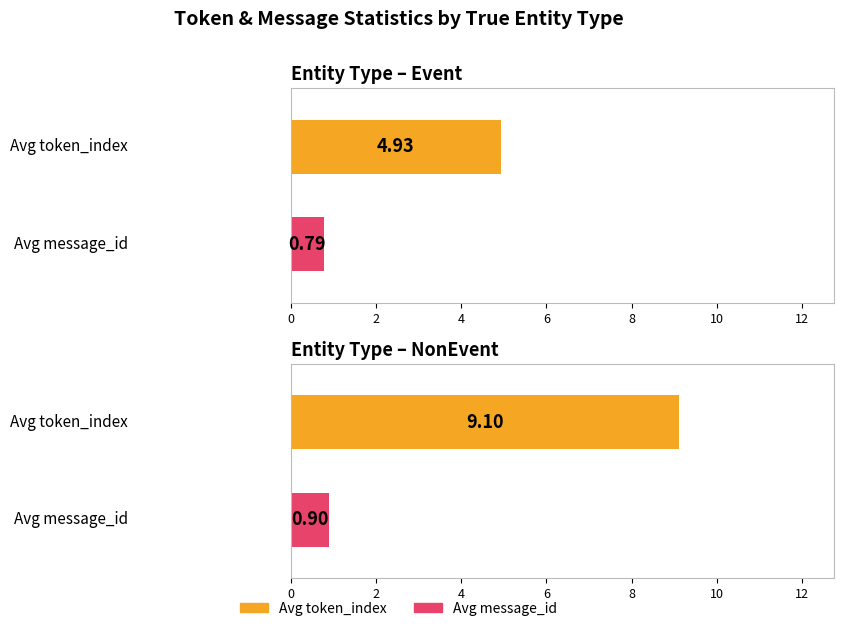

Which series has the largest range (max minus min)?

Avg token_index